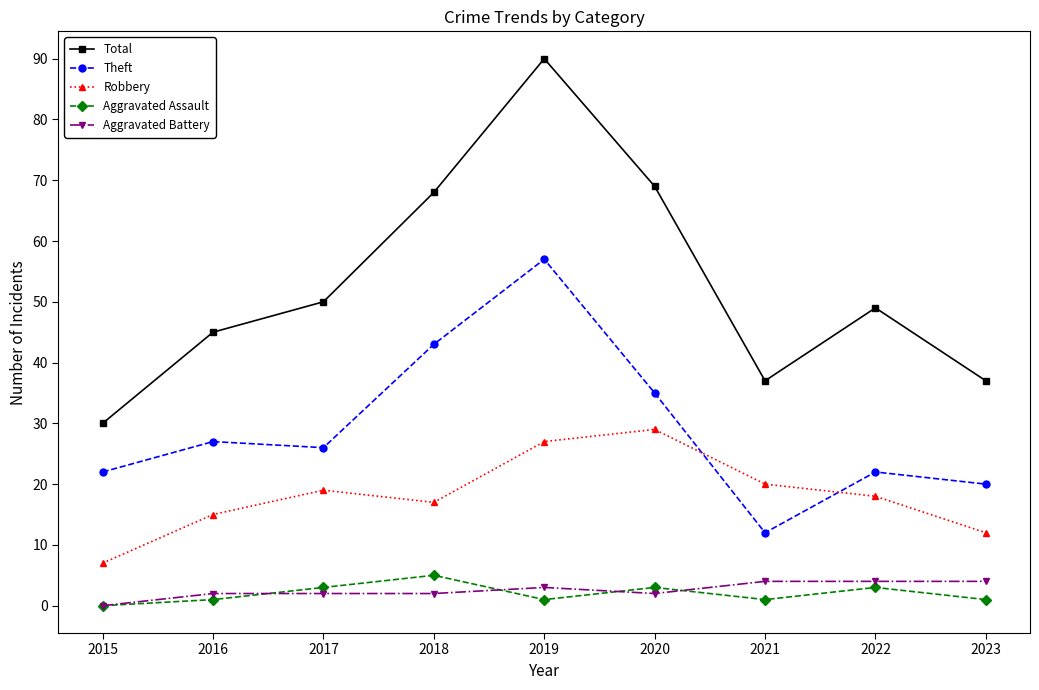

At which category does the chart reach its minimum across all series?

2015